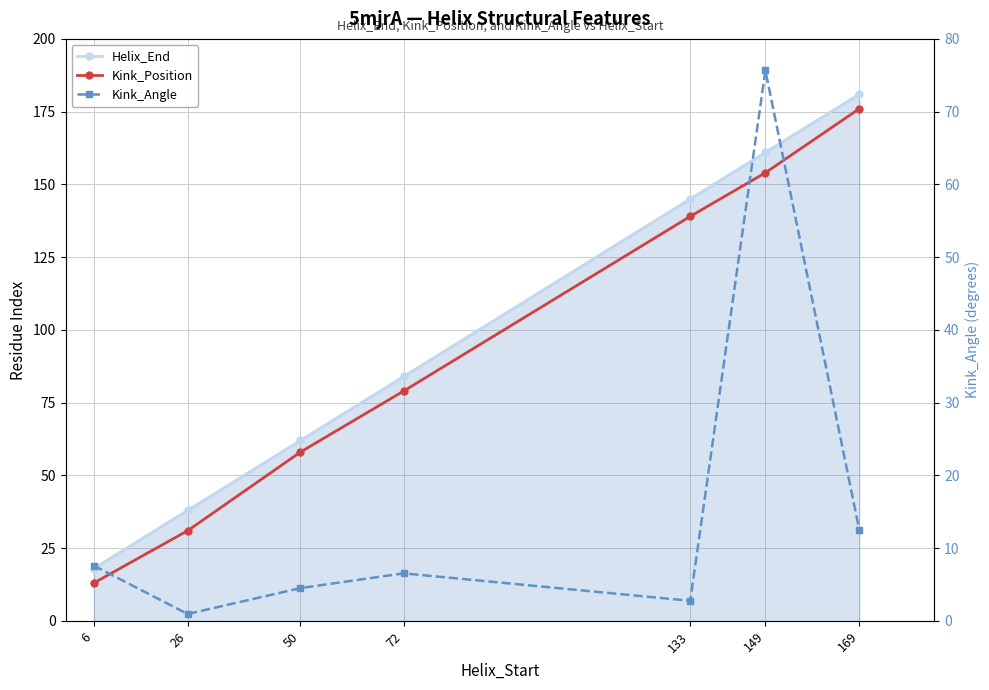

The Helix_End series shows 266.0 at 149. True or false?

False